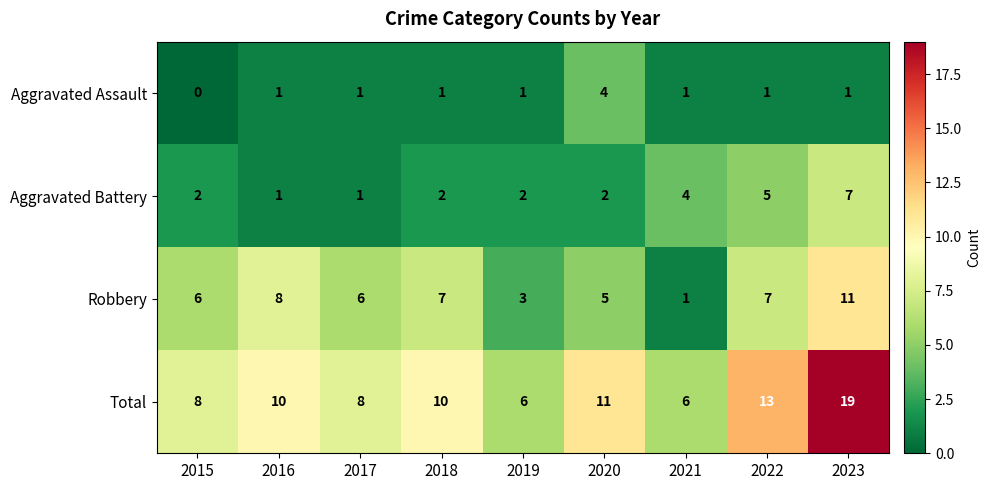

List the series in order of their overall mean, lowest first.

Aggravated Assault, Aggravated Battery, Robbery, Total